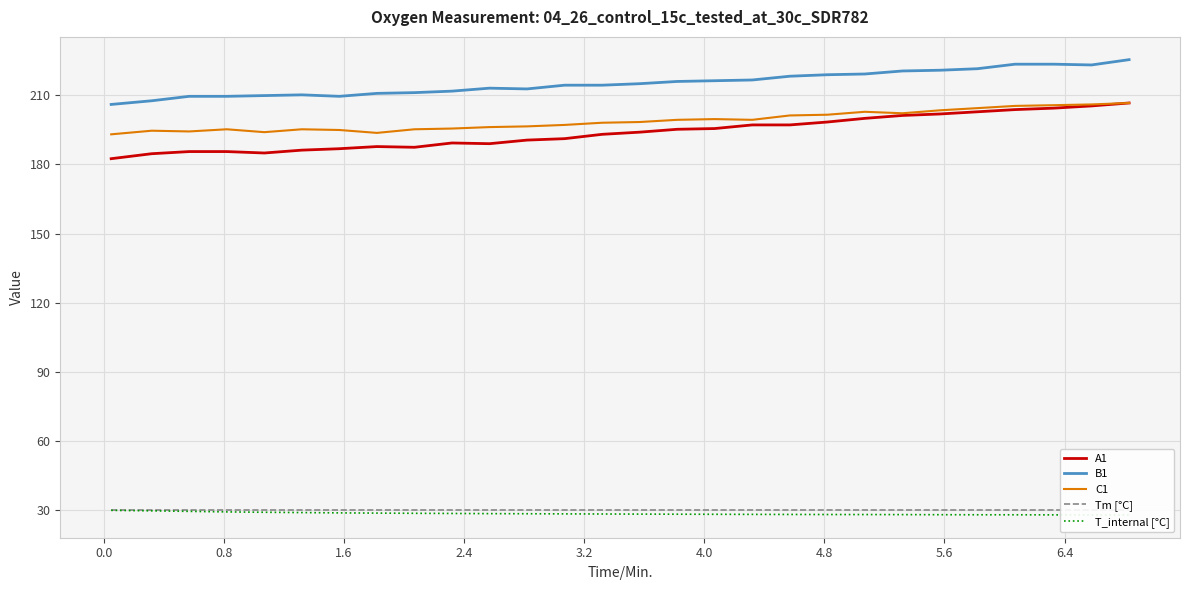

True or false: B1 and A1 cross at least once.

False